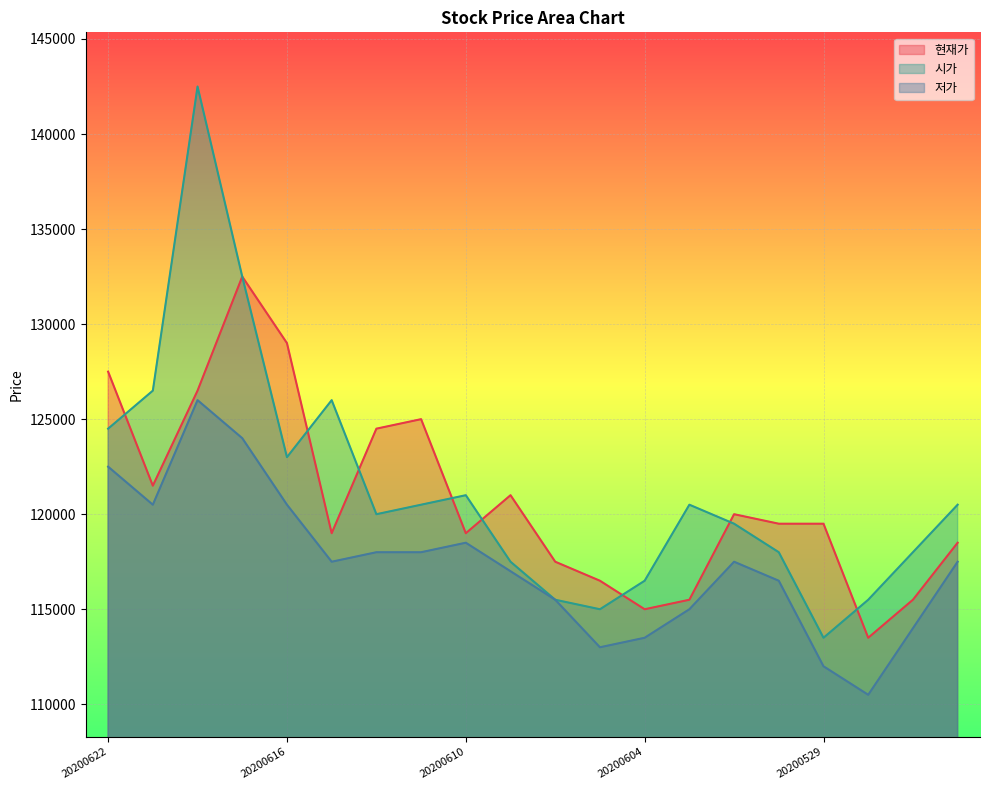

True or false: 저가 and 시가 intersect in this chart.

False